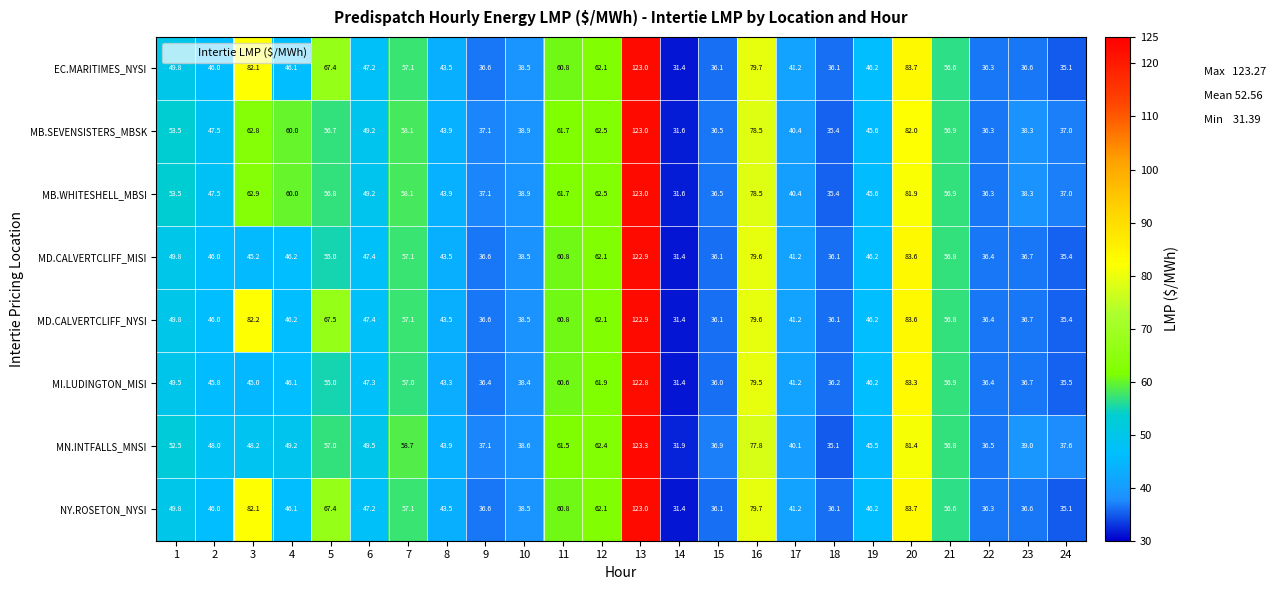

At which category is the sum across all series the highest?

13